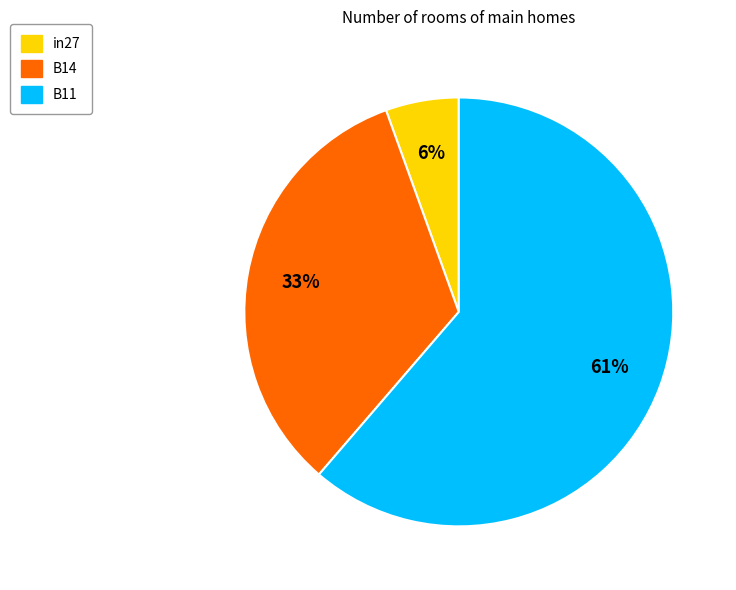

To the nearest percent, what portion does B11 represent?

61%